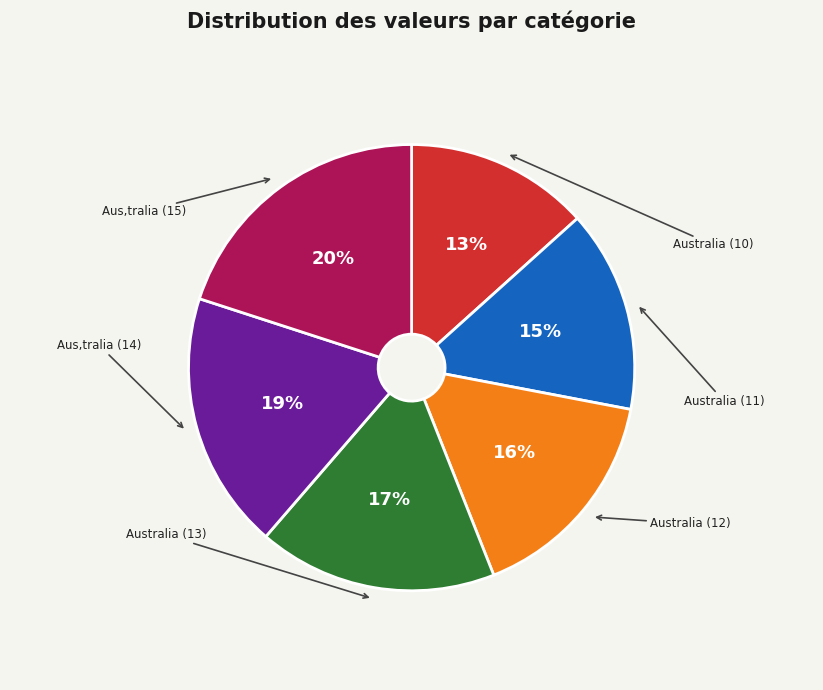

To the nearest percent, what is the difference between the largest and smallest slice percentages?

7%